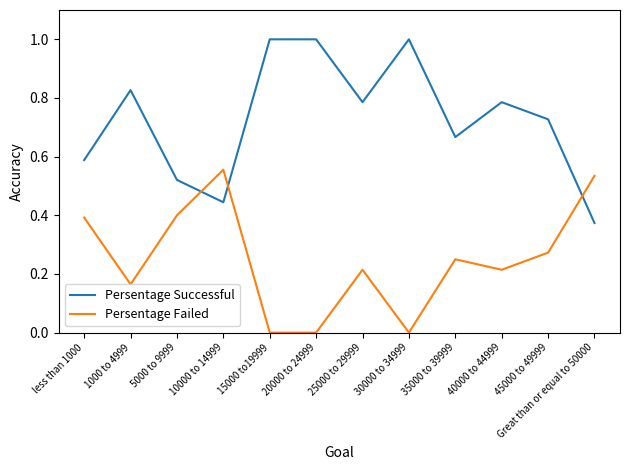

Count the Persentage Failed values in the range 0 to 1.

12